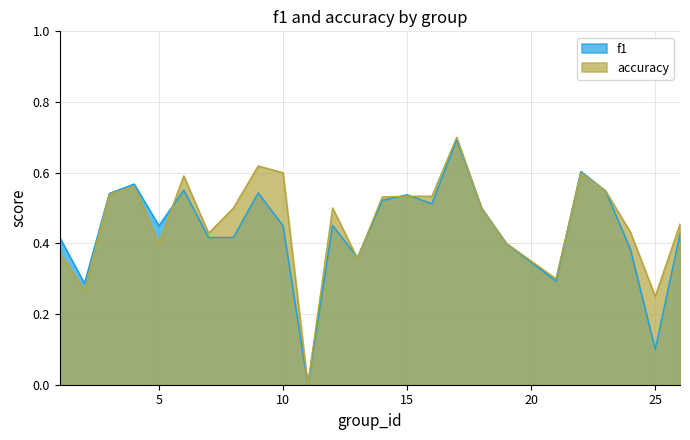

True or false: accuracy has more than 0 interior local peaks.

True